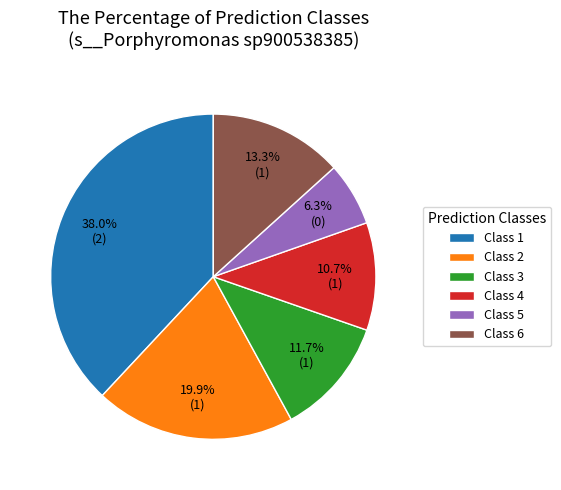

Does any single category account for the majority?

No